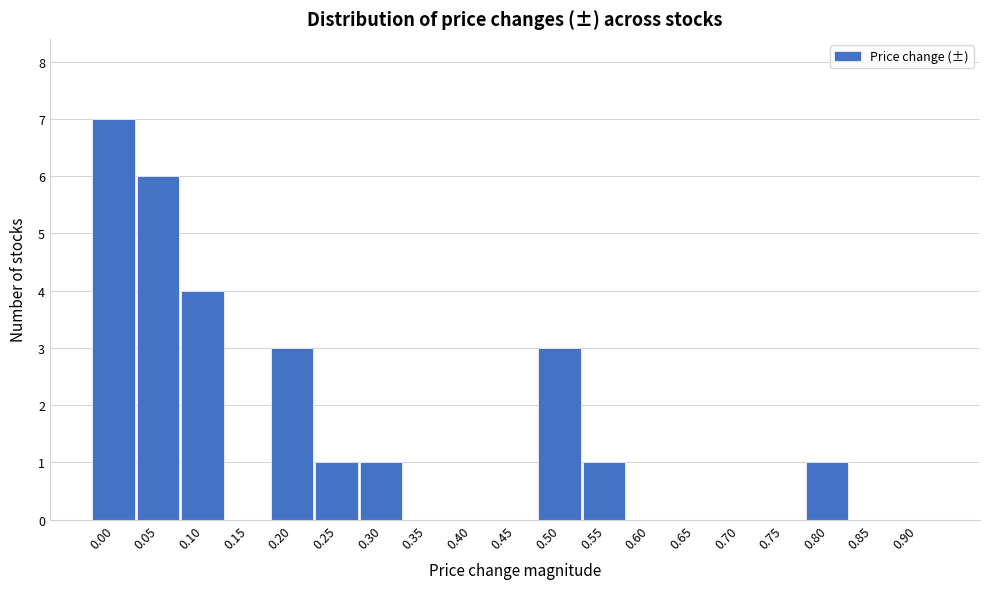

Reading right to left, transcribe all the data shown in this chart.

0.90=0	0.85=0	0.80=1	0.75=0	0.70=0	0.65=0	0.60=0	0.55=1	0.50=3	0.45=0	0.40=0	0.35=0	0.30=1	0.25=1	0.20=3	0.15=0	0.10=4	0.05=6	0.00=7